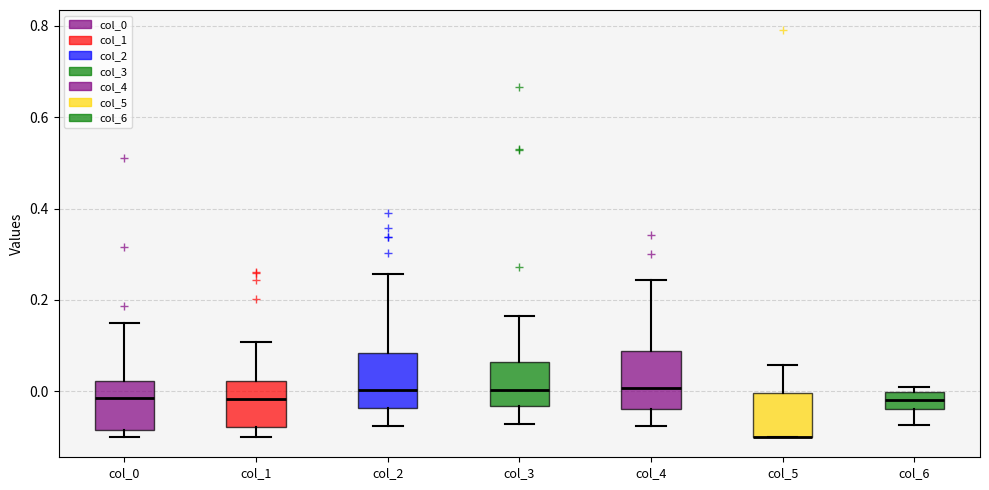

Reading left to right, read every box against the y-axis: the position of its median line, the range the box covers, and the ends of its whiskers. The values are not printed on the chart, so give them approximately, as read against the axis.

col_0: median -0.02, box -0.08 to 0.02, whiskers -0.10 to 0.14
col_1: median -0.02, box -0.08 to 0.02, whiskers -0.10 to 0.10
col_2: median 0.00, box -0.04 to 0.08, whiskers -0.08 to 0.26
col_3: median 0.00, box -0.04 to 0.06, whiskers -0.08 to 0.16
col_4: median 0.00, box -0.04 to 0.08, whiskers -0.08 to 0.24
col_5: median -0.10 (drawn on the box's lower edge), box -0.10 to 0.00, whiskers -0.10 to 0.06
col_6: median -0.02, box -0.04 to 0.00, whiskers -0.08 to 0.00 (just above the box's upper edge)